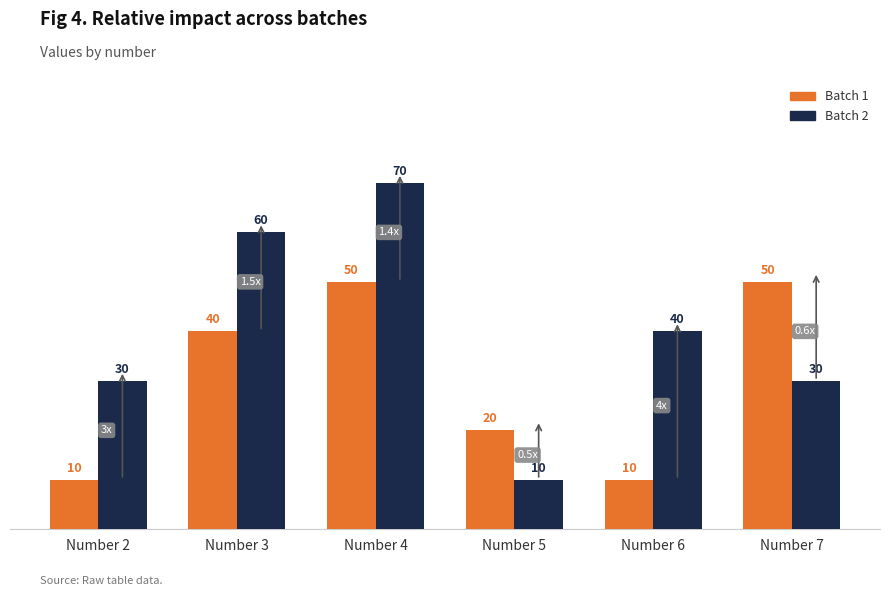

What is the value of the Batch 1 bar at the 6th from the left?

50